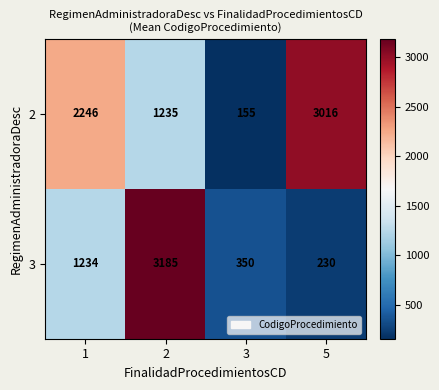

Which series has the widest spread of values?

3